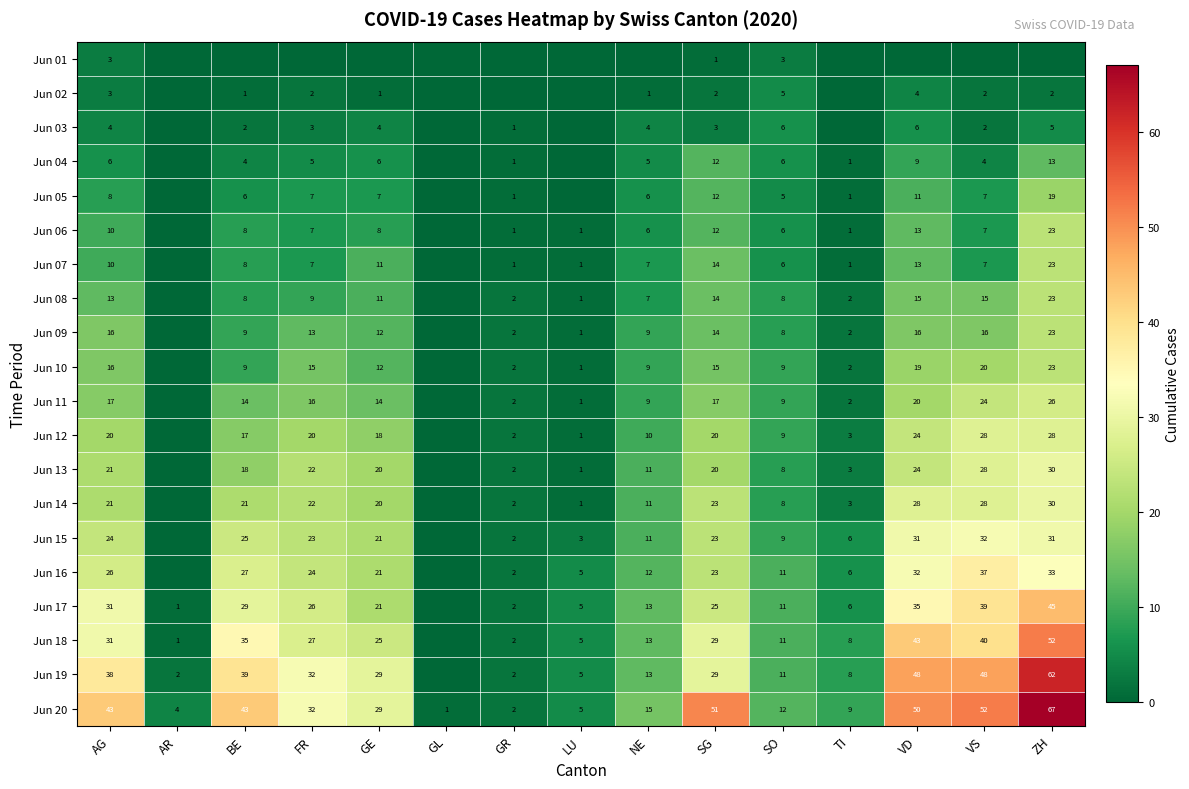

What is the sum of the Jun 05 values at ZH and VD?

30